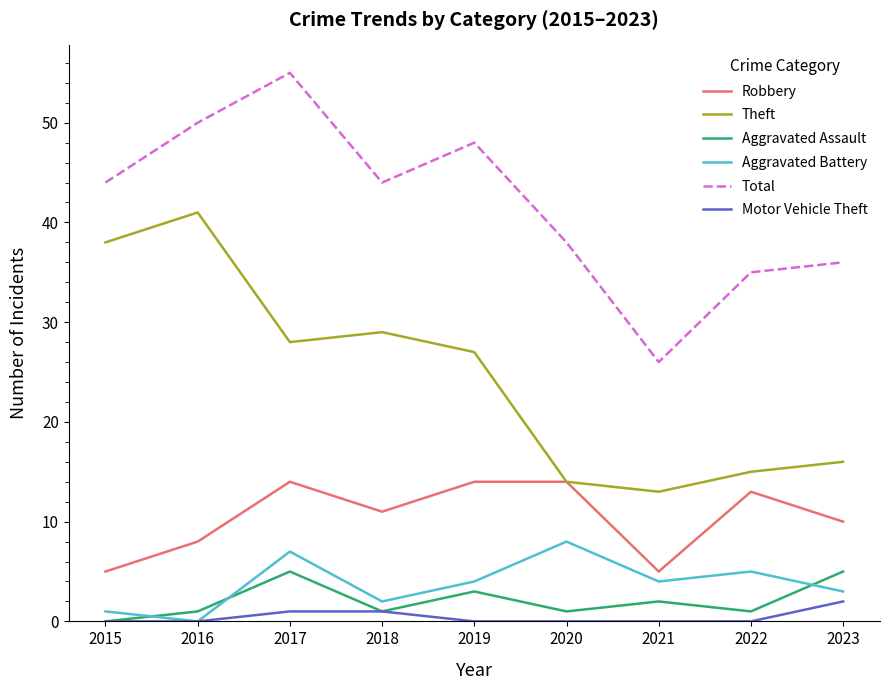

Is the value of Theft at 2021 greater than the value of Aggravated Assault at 2023?

Yes